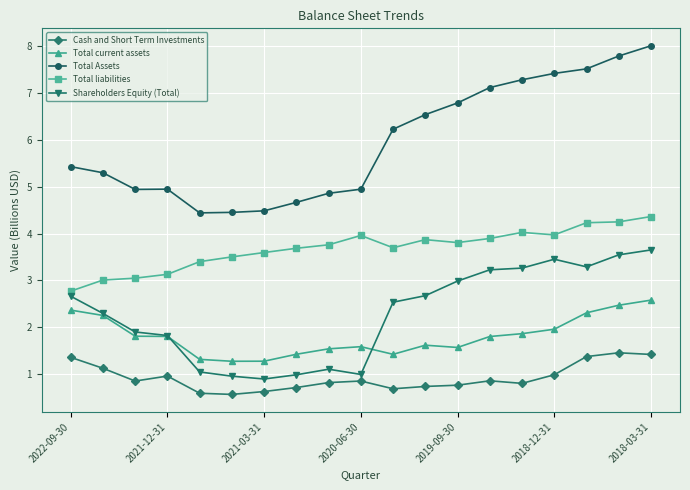

Which series has the widest spread of values?

Total Assets